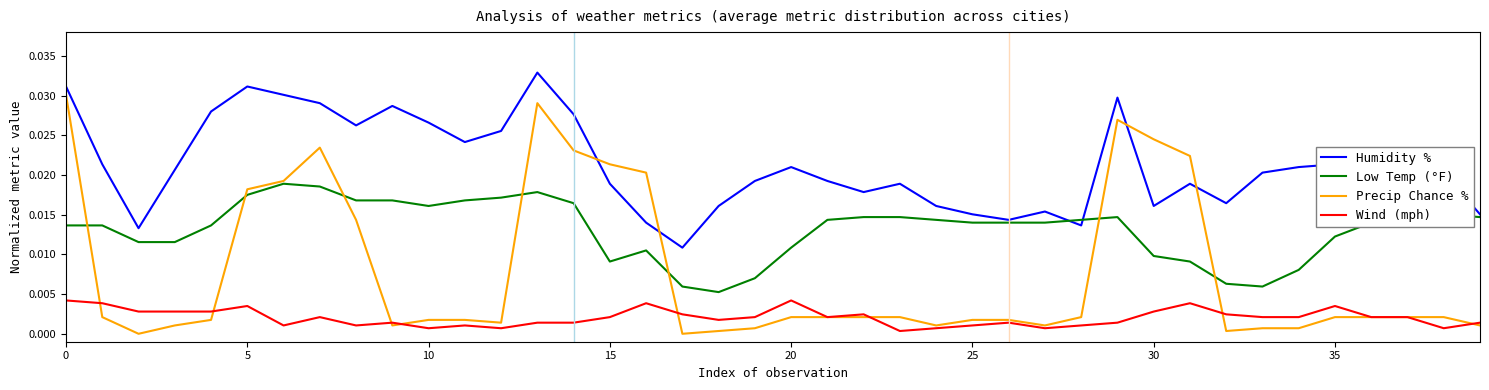

True or false: Wind (mph) and Low Temp (°F) cross at least once.

False